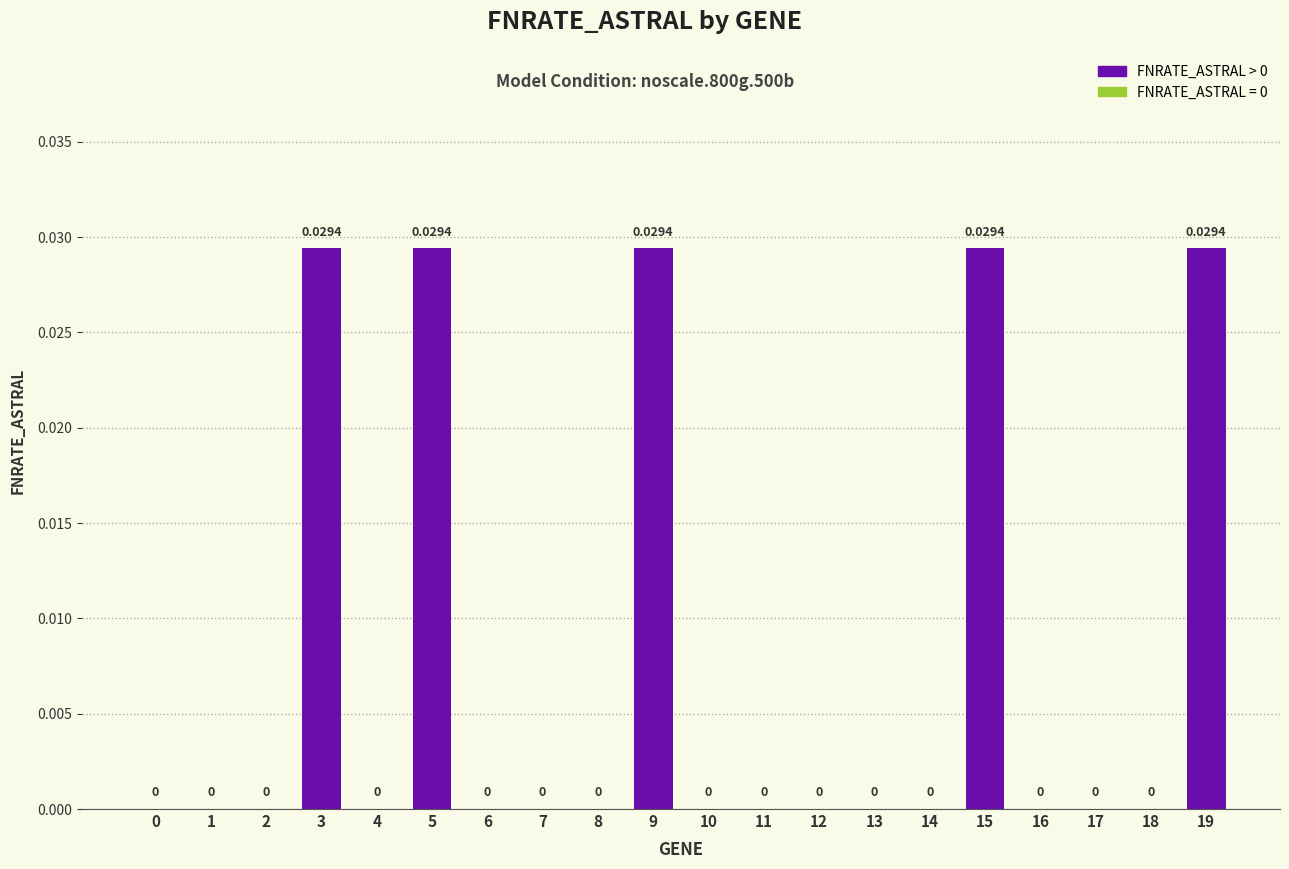

Are the bars horizontal?

No